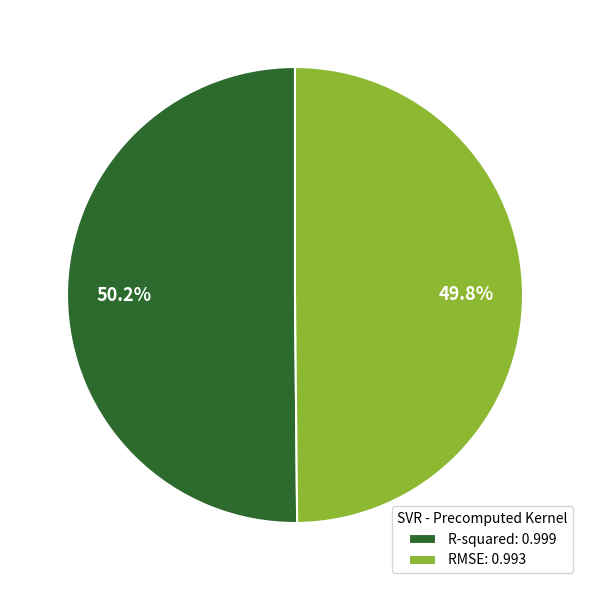

Does any single category account for the majority?

Yes